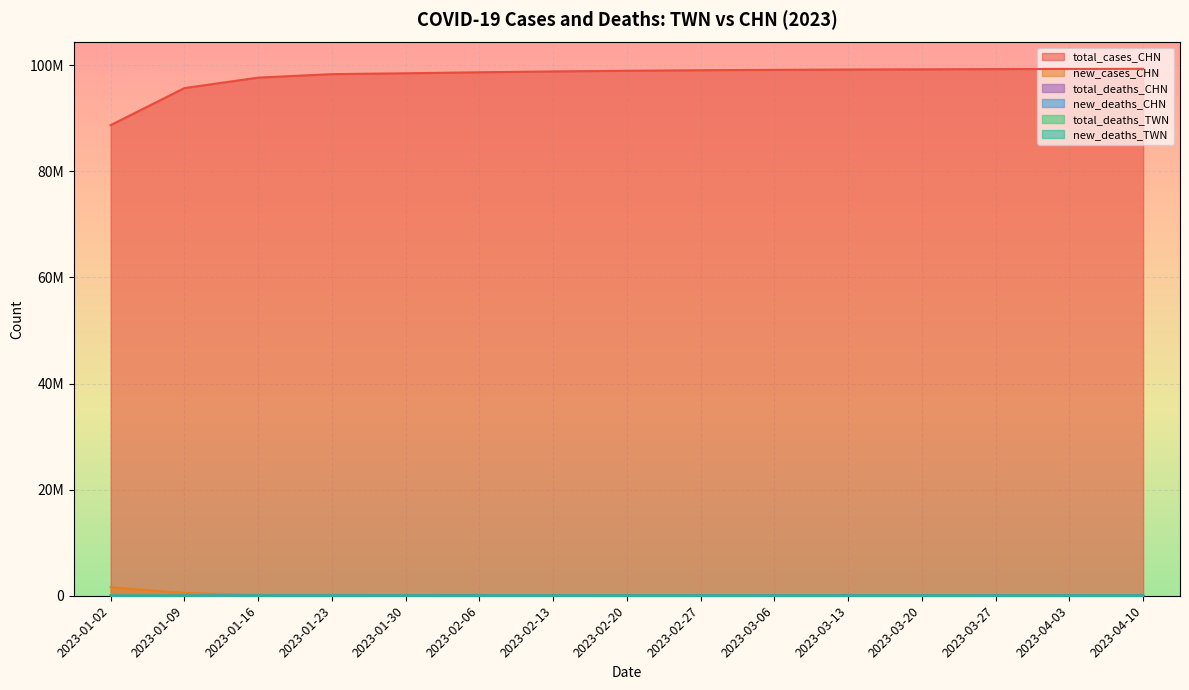

Reading left to right, what are all the values shown in this chart?

total_cases_CHN: 2023-01-02=88697147	2023-01-09=95679937	2023-01-16=97655370	2023-01-23=98313709	2023-01-30=98472389	2023-02-06=98660943	2023-02-13=98821000	2023-02-20=98950000	2023-02-27=99050000	2023-03-06=99120000	2023-03-13=99180000	2023-03-20=99220000	2023-03-27=99260000	2023-04-03=99290000	2023-04-10=99310000
new_cases_CHN: 2023-01-02=1606621	2023-01-09=527649	2023-01-16=141511	2023-01-23=44667	2023-01-30=27805	2023-02-06=23390	2023-02-13=15000	2023-02-20=10000	2023-02-27=8000	2023-03-06=6000	2023-03-13=5000	2023-03-20=4000	2023-03-27=3500	2023-04-03=3000	2023-04-10=2500
total_deaths_CHN: 2023-01-02=61077	2023-01-09=87584	2023-01-16=103865	2023-01-23=111307	2023-01-30=113873	2023-02-06=117687	2023-02-13=118800	2023-02-20=119200	2023-02-27=119500	2023-03-06=119700	2023-03-13=119850	2023-03-20=119950	2023-03-27=120050	2023-04-03=120120	2023-04-10=120180
new_deaths_CHN: 2023-01-02=4189	2023-01-09=3482	2023-01-16=1728	2023-01-23=60	2023-01-30=47	2023-02-06=53	2023-02-13=80	2023-02-20=50	2023-02-27=30	2023-03-06=20	2023-03-13=15	2023-03-20=10	2023-03-27=8	2023-04-03=6	2023-04-10=5
total_deaths_TWN: 2023-01-02=15299	2023-01-09=15582	2023-01-16=15873	2023-01-23=16122	2023-01-30=16276	2023-02-06=16750	2023-02-13=17000	2023-02-20=17200	2023-02-27=17350	2023-03-06=17460	2023-03-13=17540	2023-03-20=17600	2023-03-27=17650	2023-04-03=17690	2023-04-10=17720
new_deaths_TWN: 2023-01-02=26	2023-01-09=40	2023-01-16=40	2023-01-23=24	2023-01-30=30	2023-02-06=63	2023-02-13=45	2023-02-20=35	2023-02-27=25	2023-03-06=18	2023-03-13=12	2023-03-20=8	2023-03-27=6	2023-04-03=5	2023-04-10=4